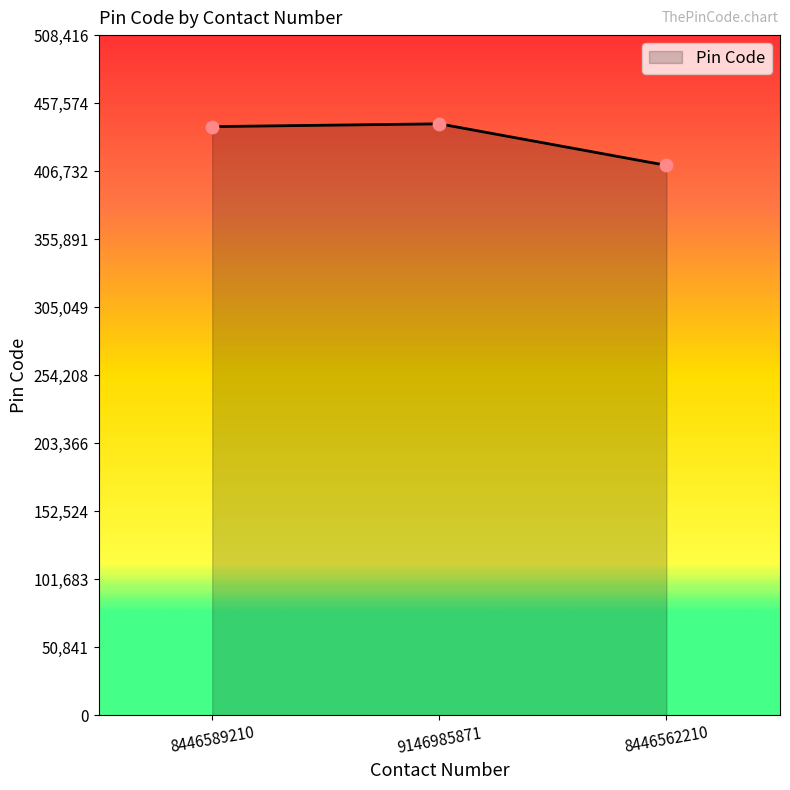

Which has a higher value, 8446562210 or 8446589210?

8446589210